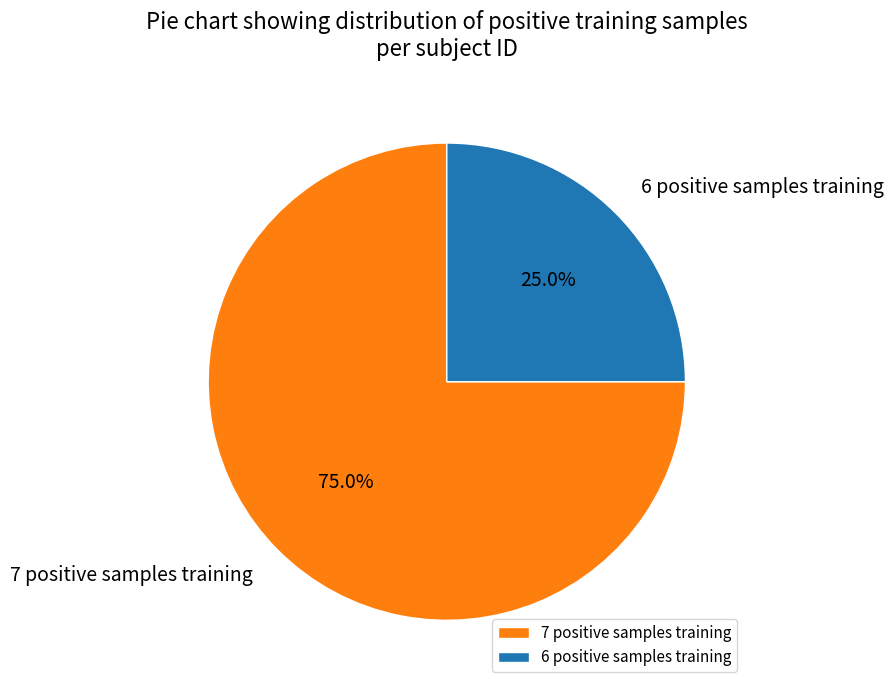

How many slices are in this pie chart?

2